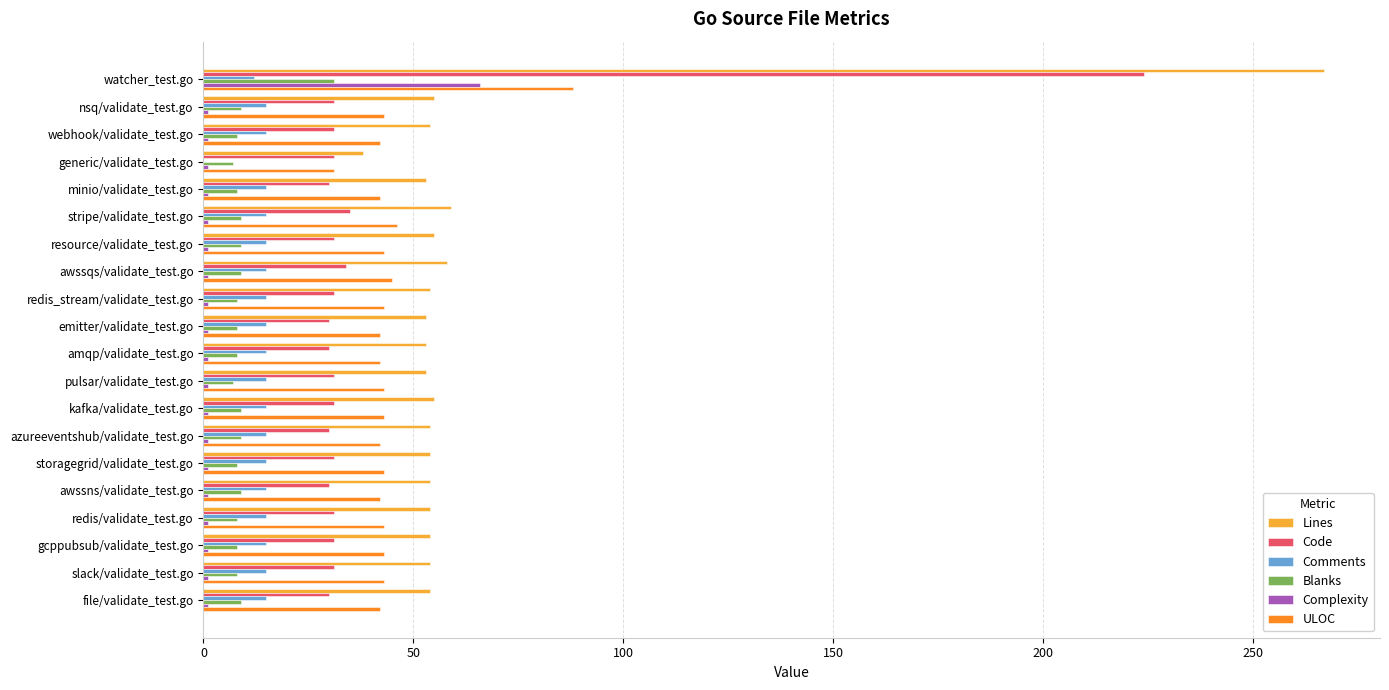

How many categories are shown in the chart?

20